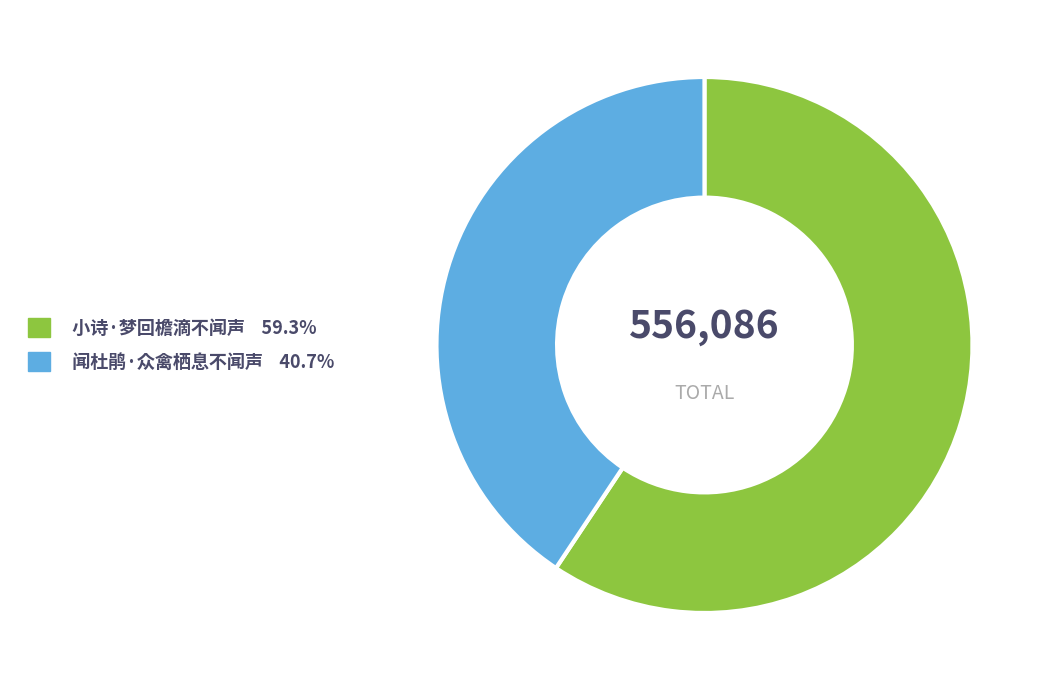

The 闻杜鹃·众禽栖息不闻声 slice represents 41% of the pie. True or false?

True